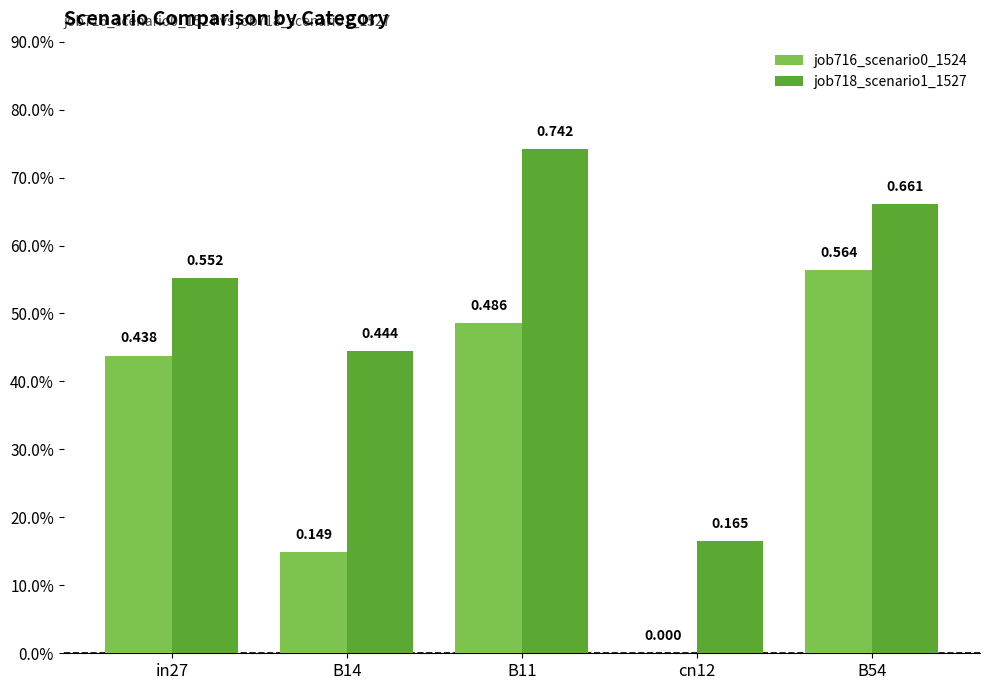

What is the spread (max minus min) of values at B11?

0.3